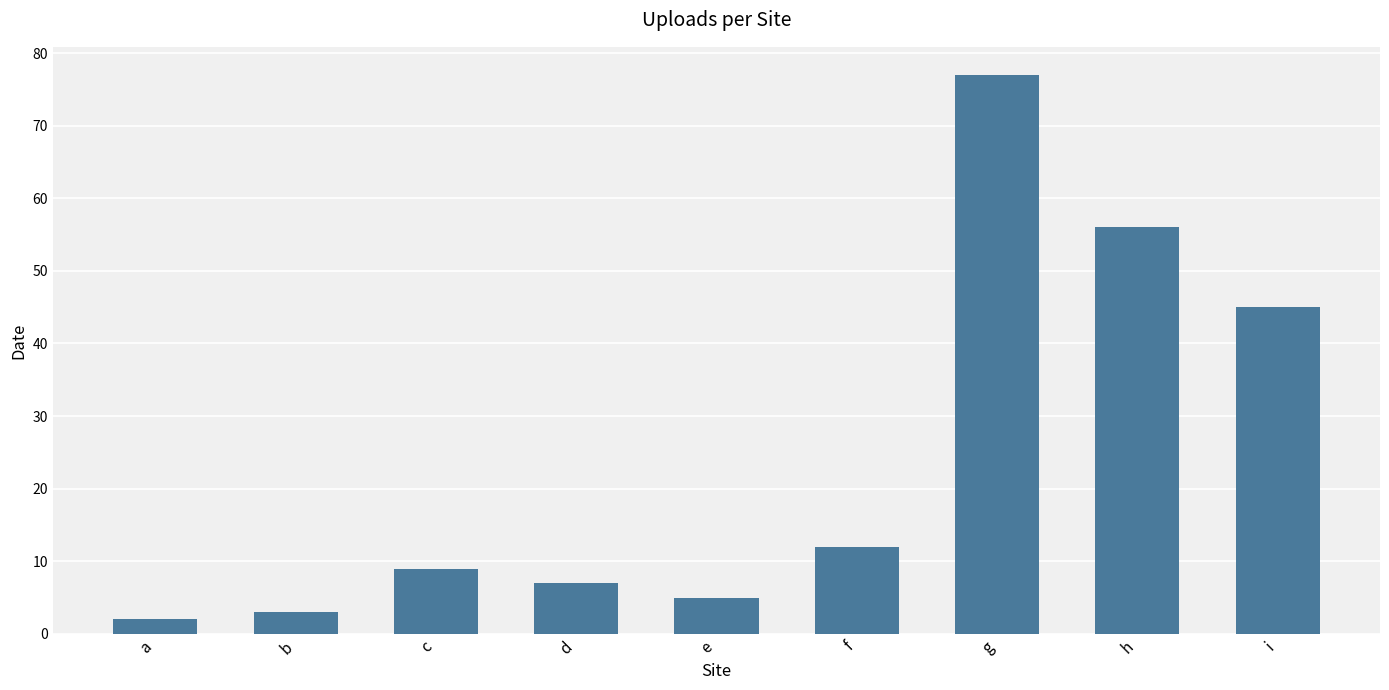

What is the sum of all values?

216